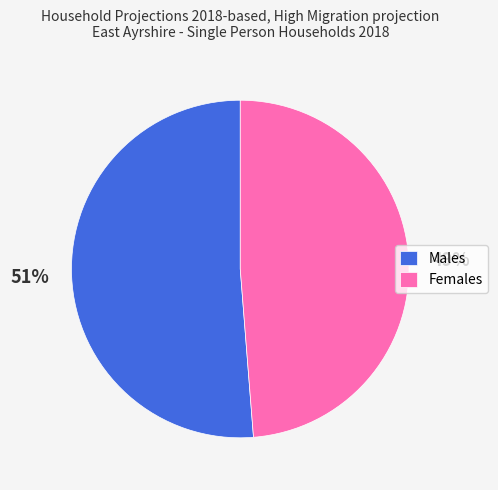

Is it true that Females is 63% of the pie?

False